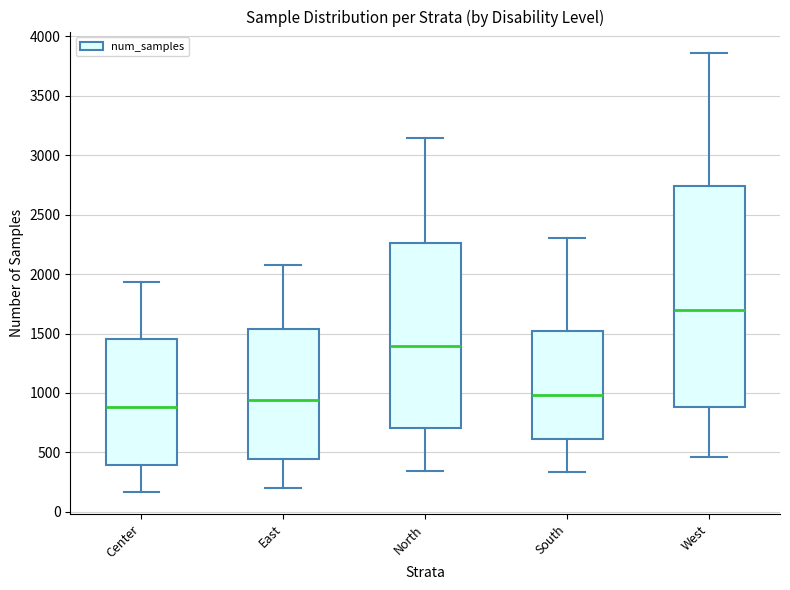

Comparing the boxes themselves (not the whiskers), which one is the tallest?

West